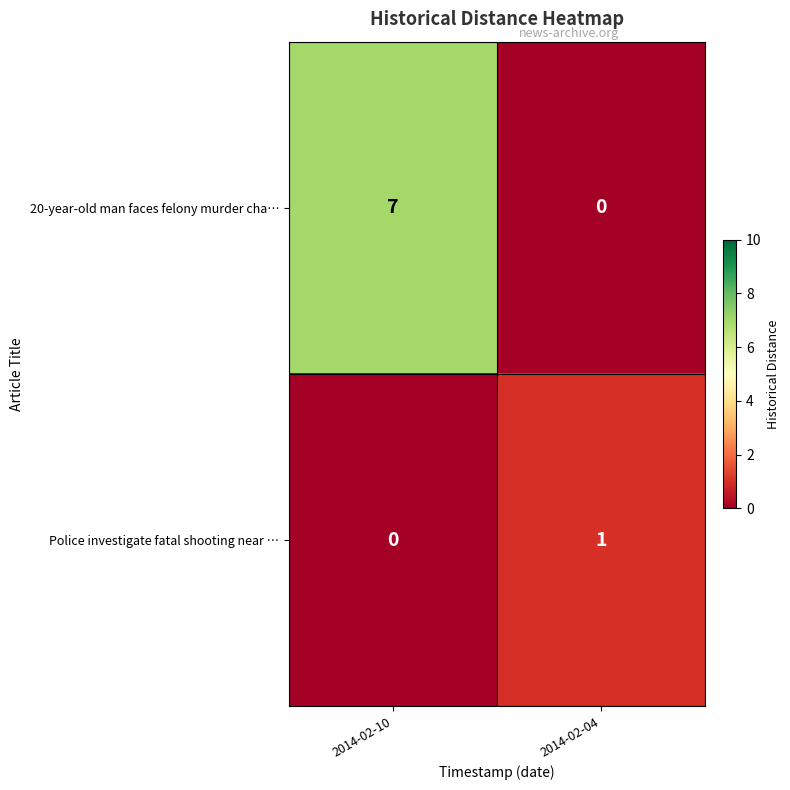

Which series has the largest total across all categories?

20-year-old man faces felony murder cha…